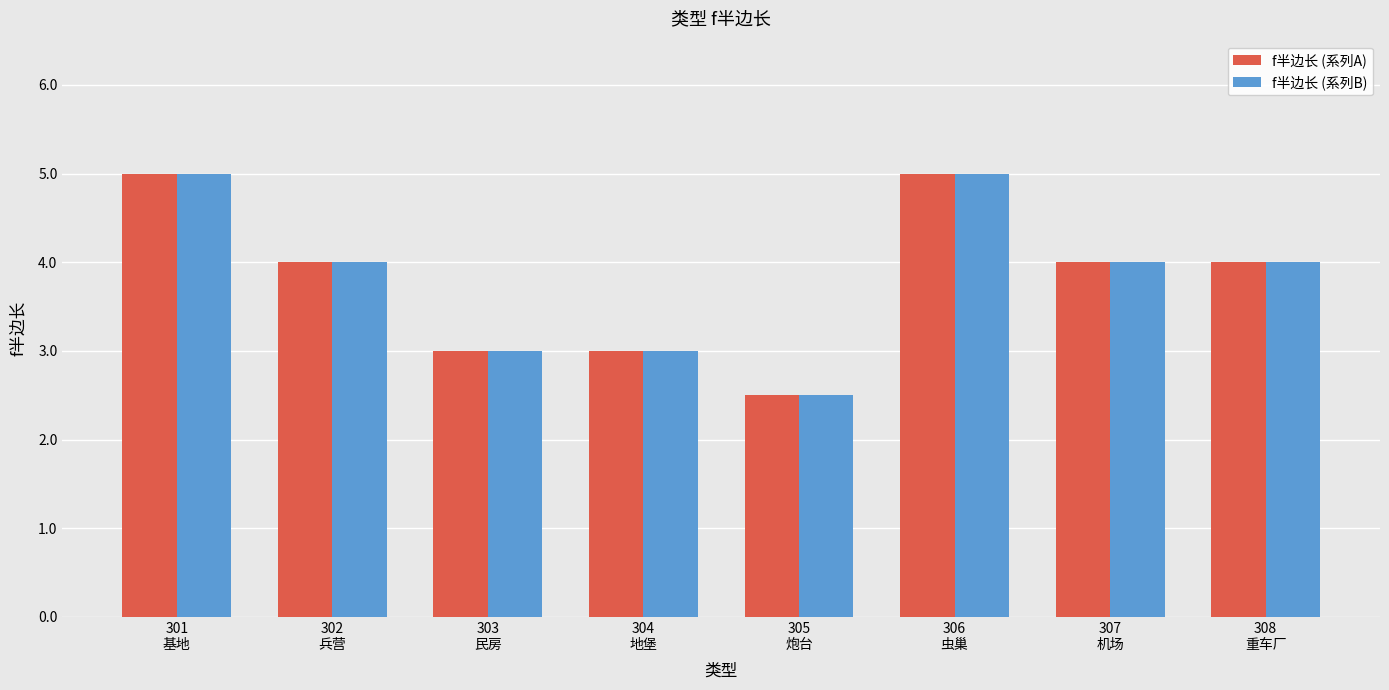

Are the bars horizontal?

No